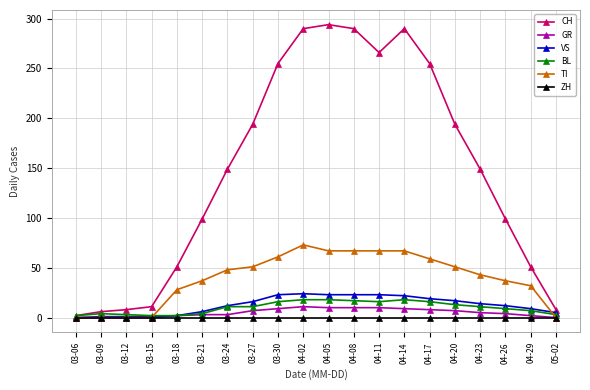

Is the value of ZH at 03-12 greater than the value of BL at 04-02?

No